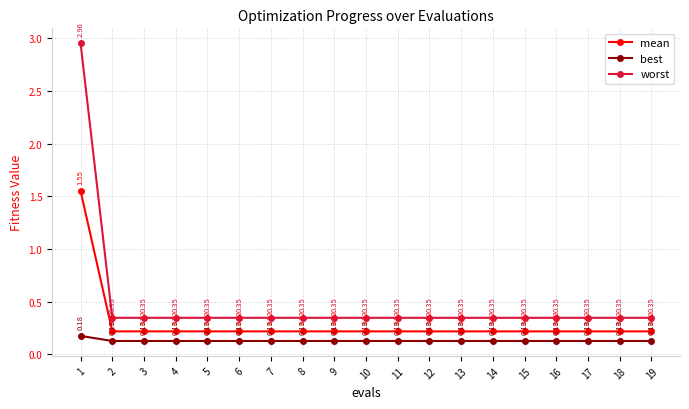

What is the average value of the worst series?

0.5